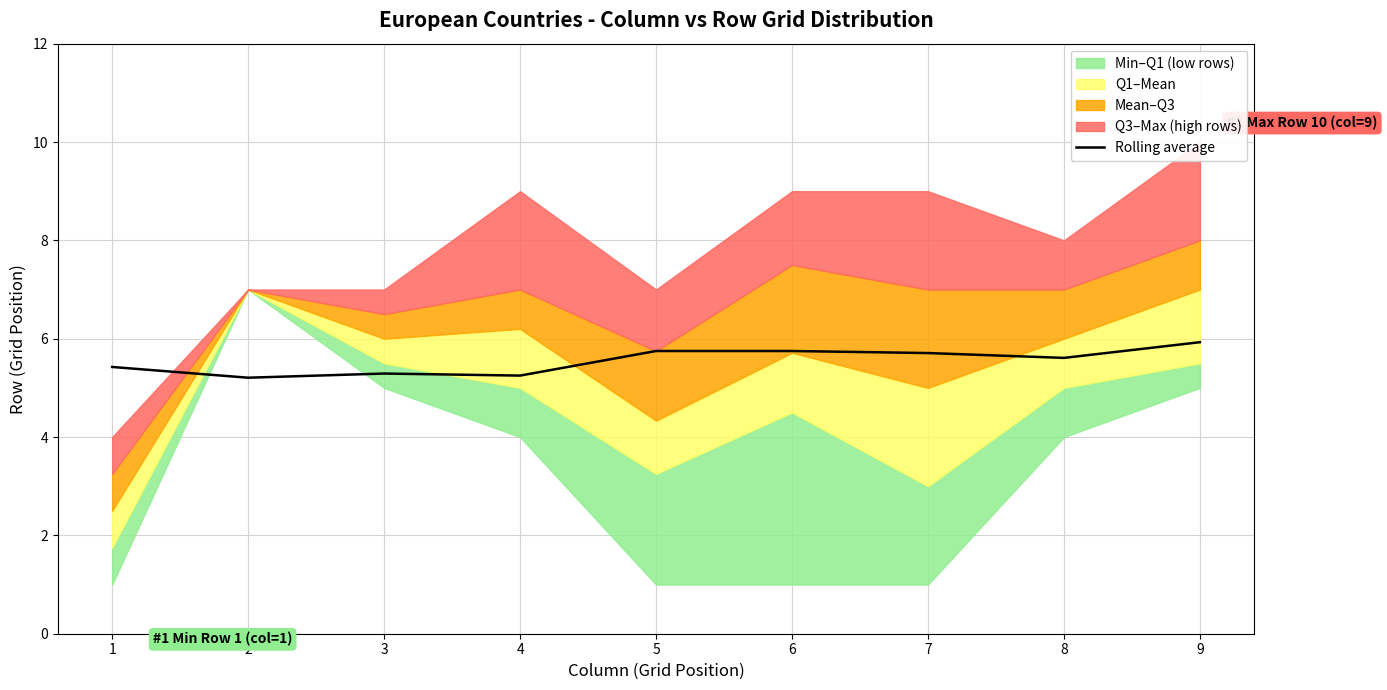

Reading right to left, what are all the values shown in this chart?

5.9	5.6	5.7	5.7	5.7	5.2	5.3	5.2	5.4